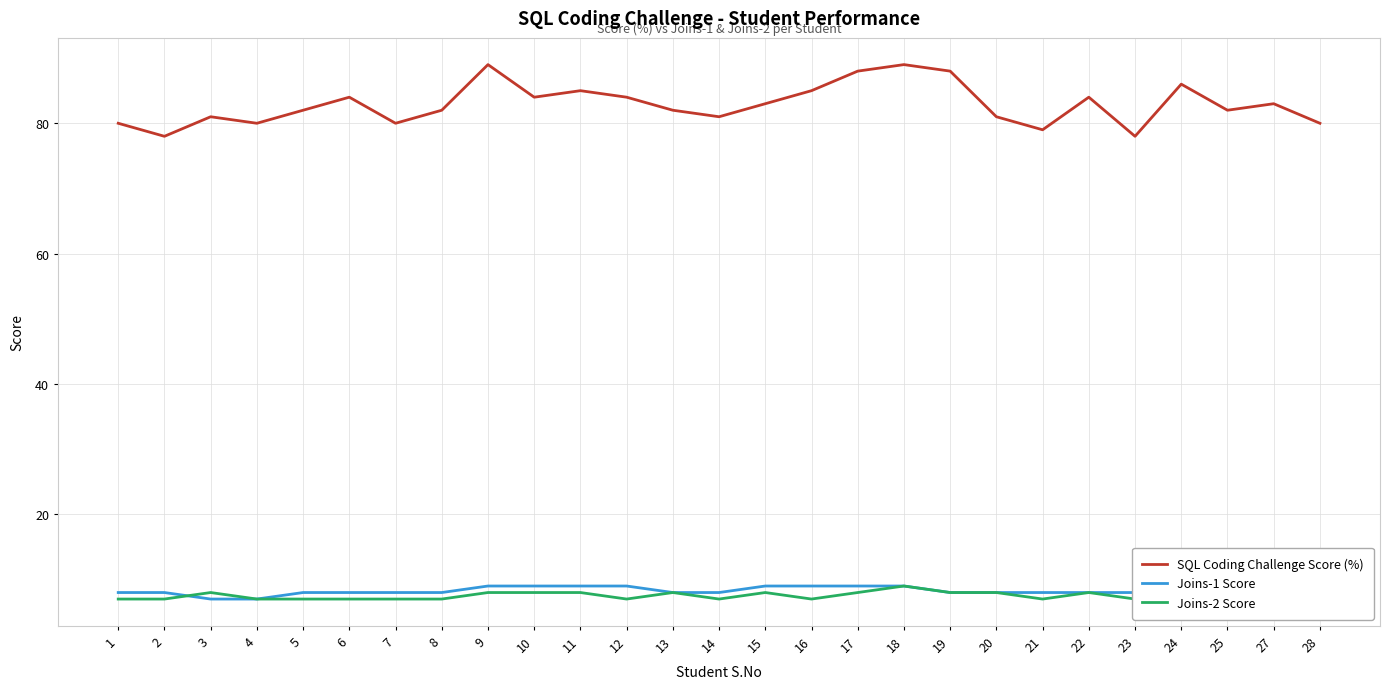

True or false: SQL Coding Challenge Score (%) and Joins-1 Score cross at least once.

False